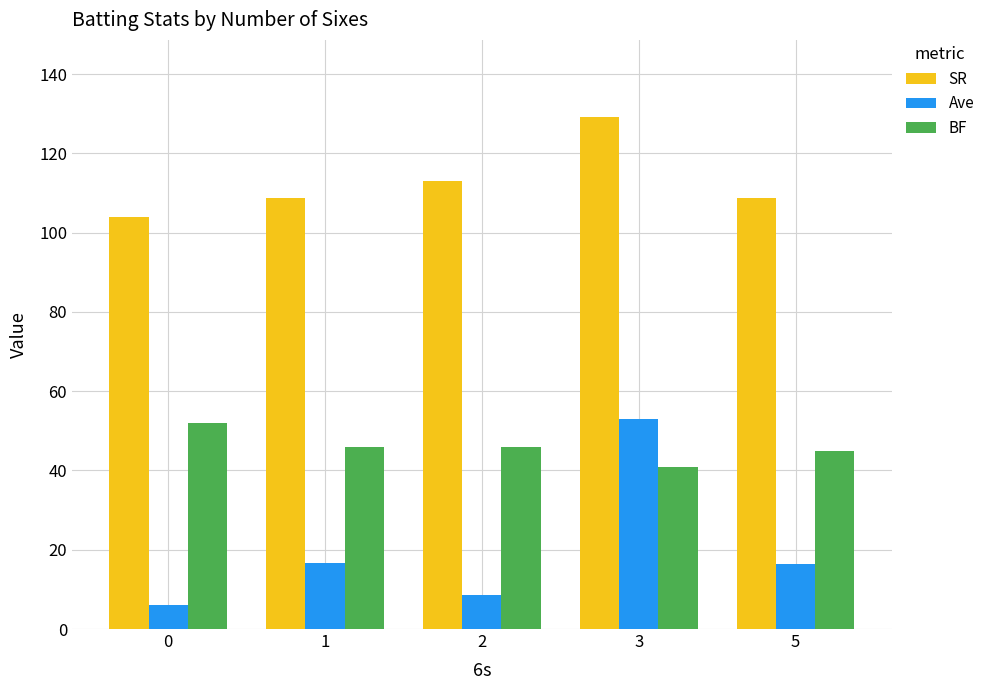

Which series has the largest total across all categories?

SR